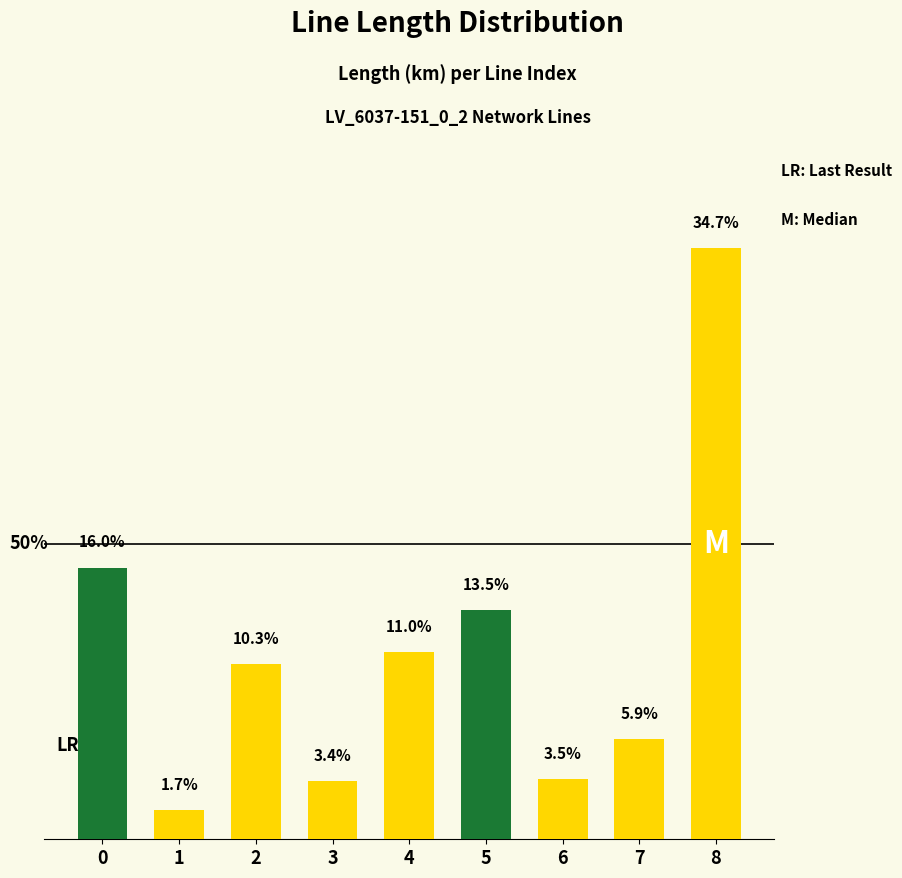

What is the difference between the maximum and minimum values?

0.1